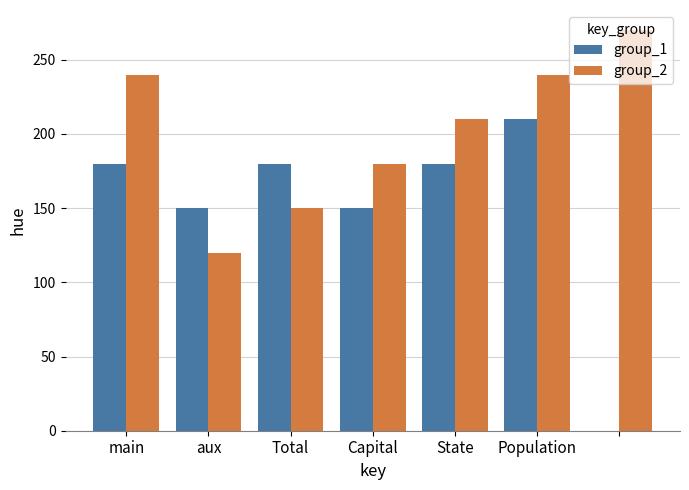

Which series has the largest total across all categories?

group_2